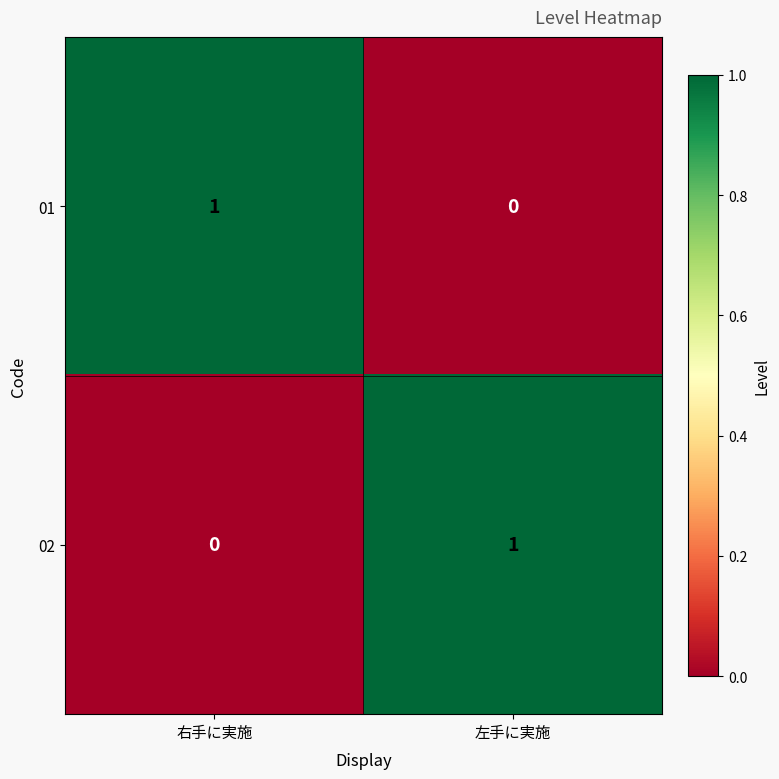

Is the value of 01 at 左手に実施 greater than the value of 02 at 左手に実施?

No